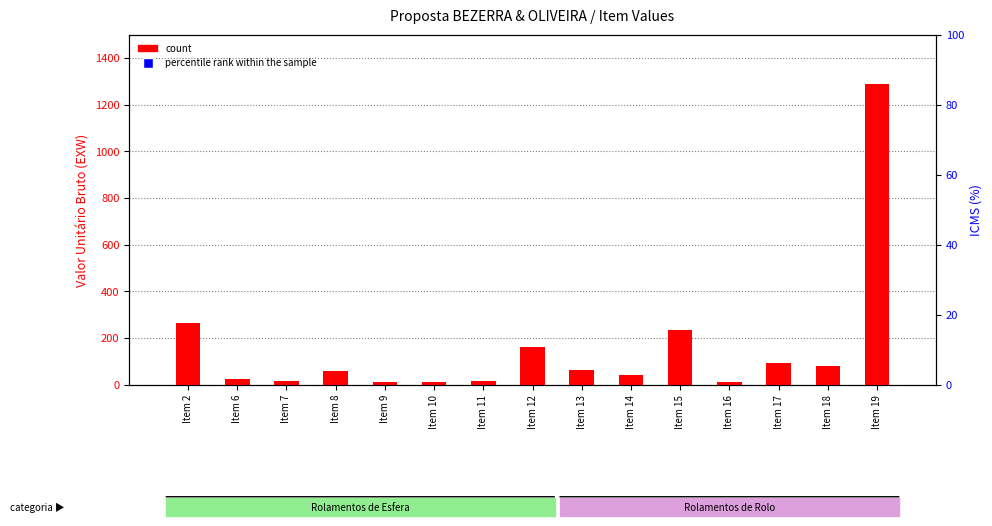

At how many categories does at least one series exceed 76?

15